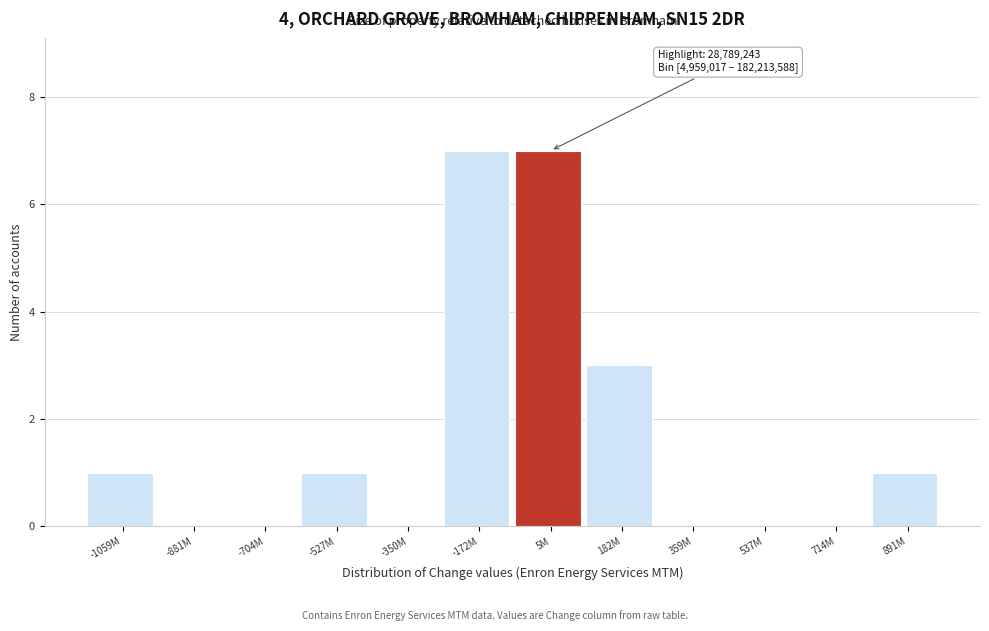

Reading left to right, transcribe all the data shown in this chart.

-1059M=1	-881M=0	-704M=0	-527M=1	-350M=0	-172M=7	5M=7	182M=3	359M=0	537M=0	714M=0	891M=1